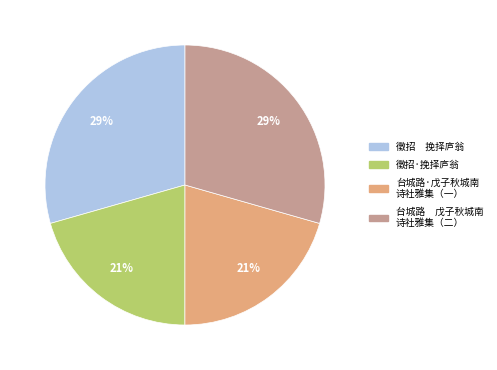

To the nearest percent, what is the average slice percentage?

25%